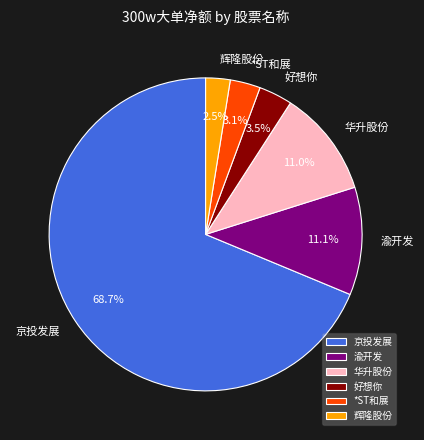

Is there any slice that represents more than half of the pie?

Yes